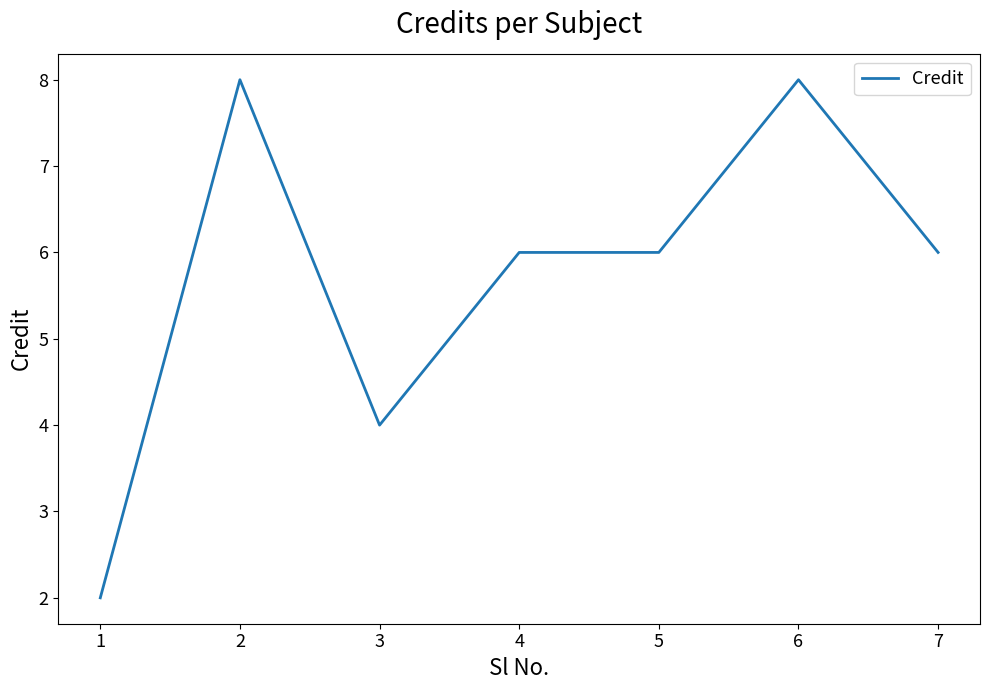

At which category does the chart reach its minimum across all series?

1